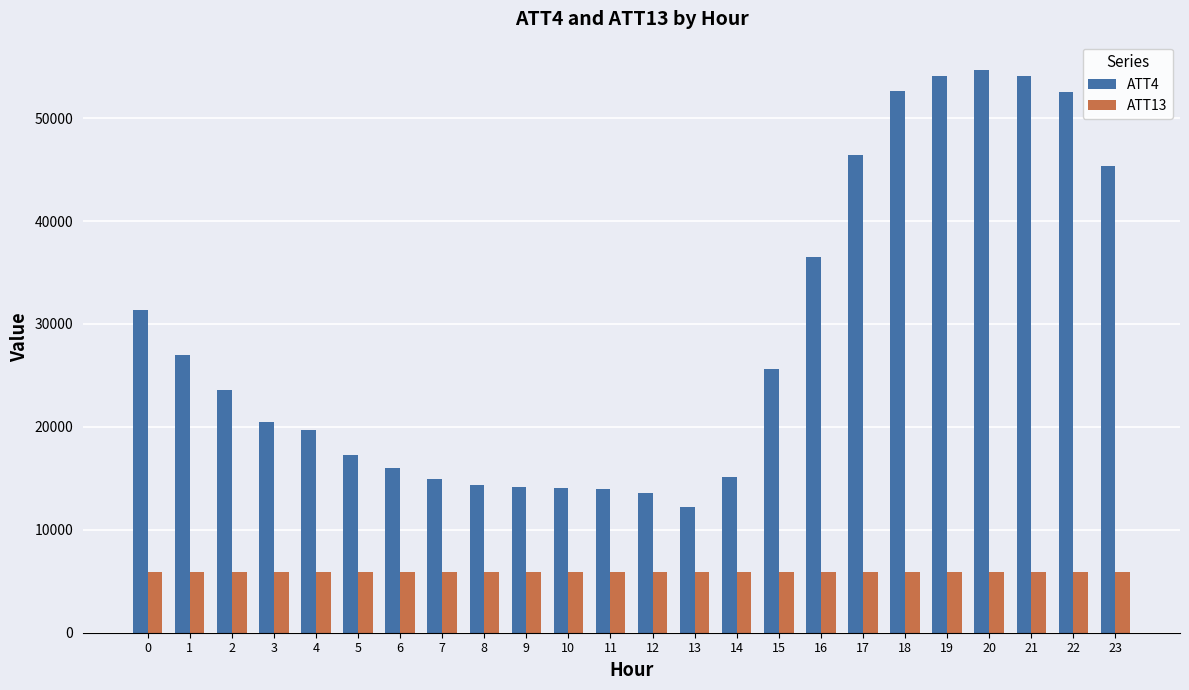

Between 1 and 10, which series saw the biggest shift?

ATT4